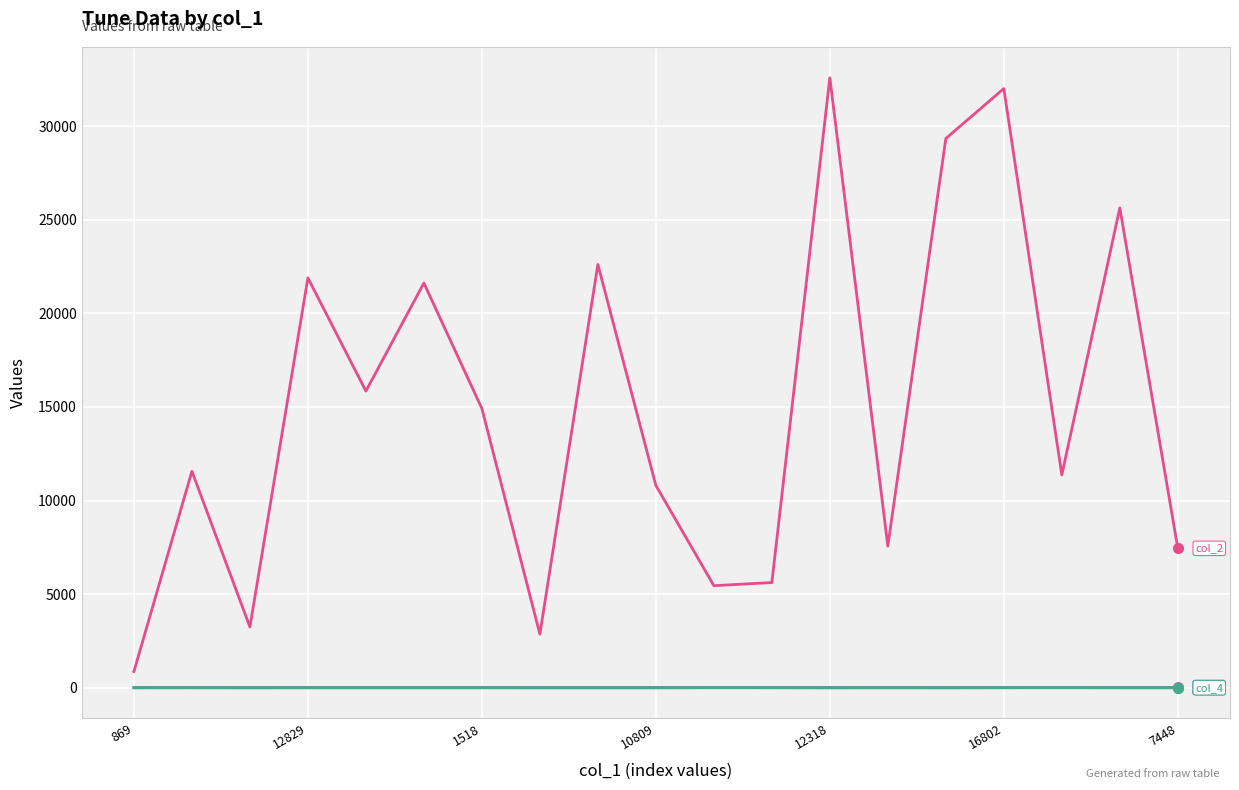

What is the maximum value shown in the chart?

32586.0